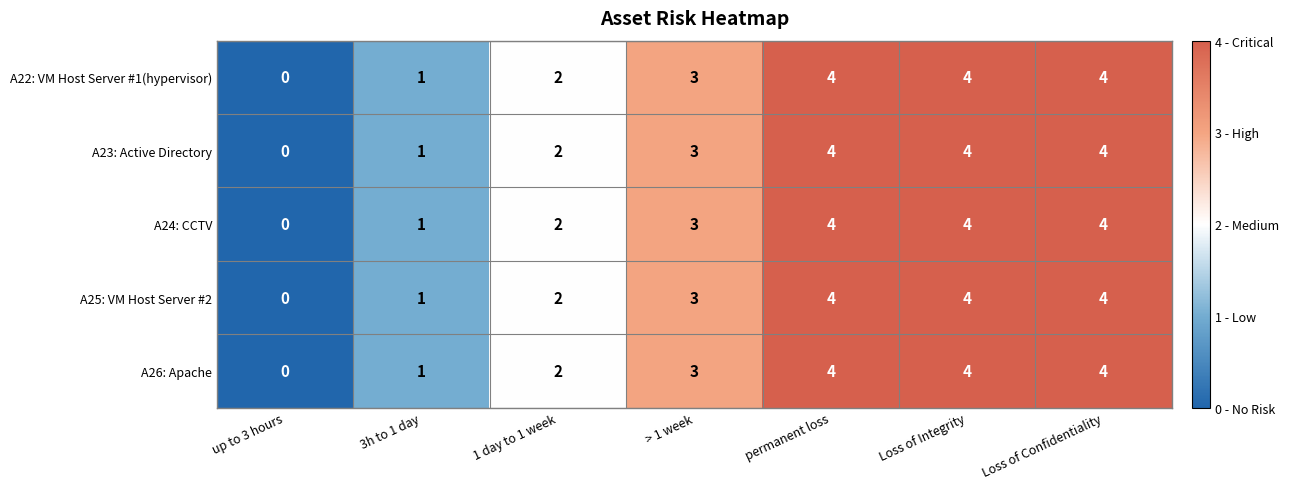

Is it true that A22: VM Host Server #1(hypervisor) equals 3 at permanent loss?

False